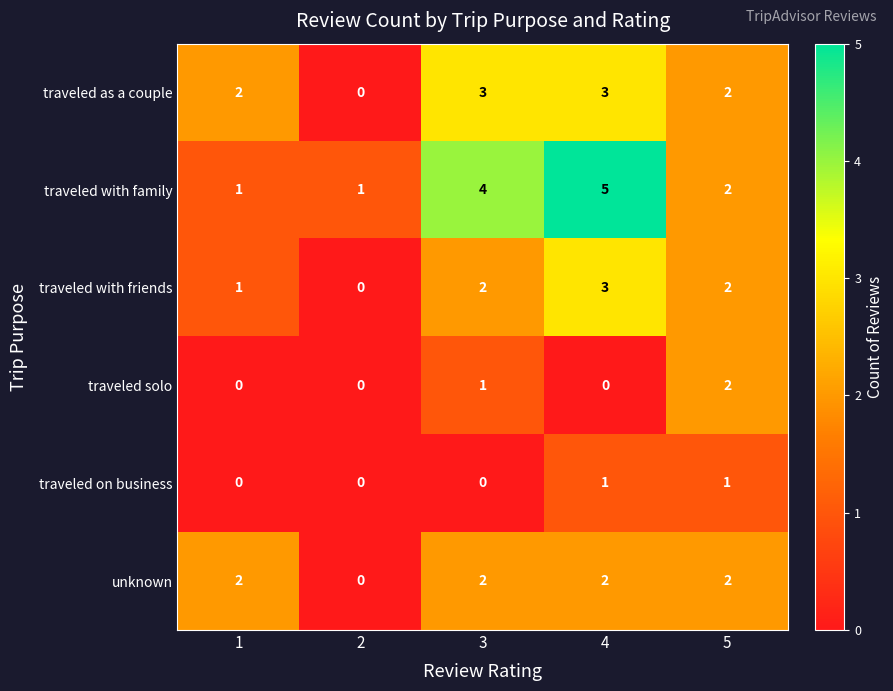

Which series has the widest spread of values?

traveled with family